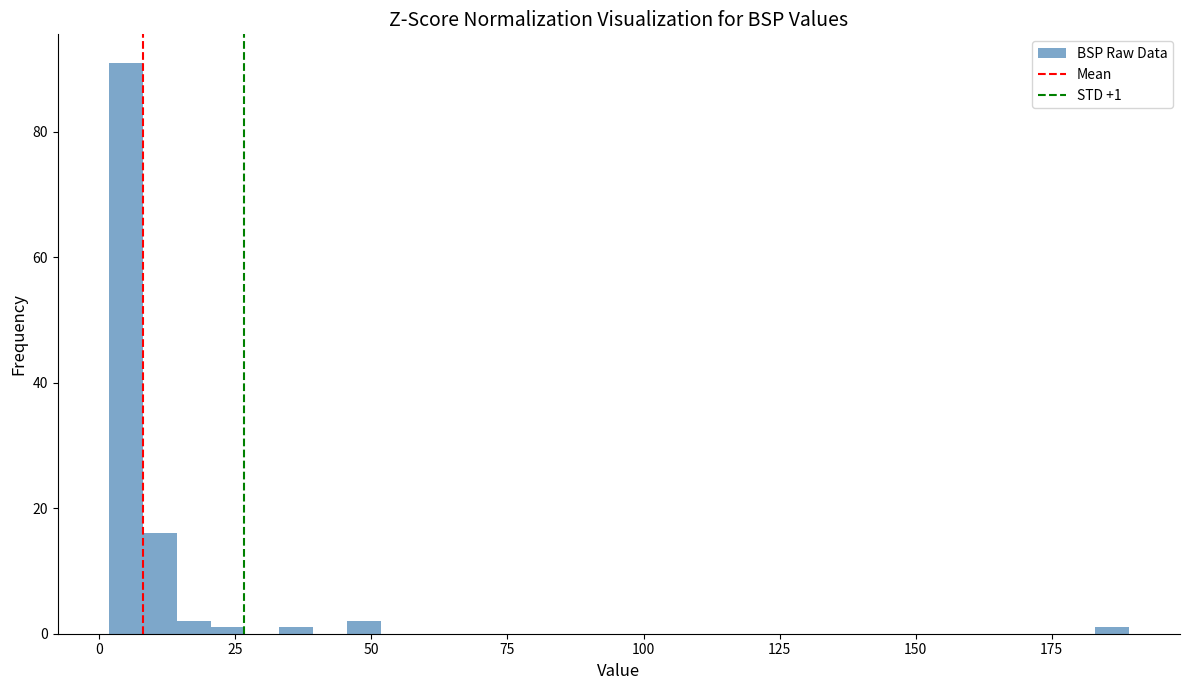

Around what value on the x-axis is the tallest bar? Give the approximate position of its centre, as read against the axis.

5